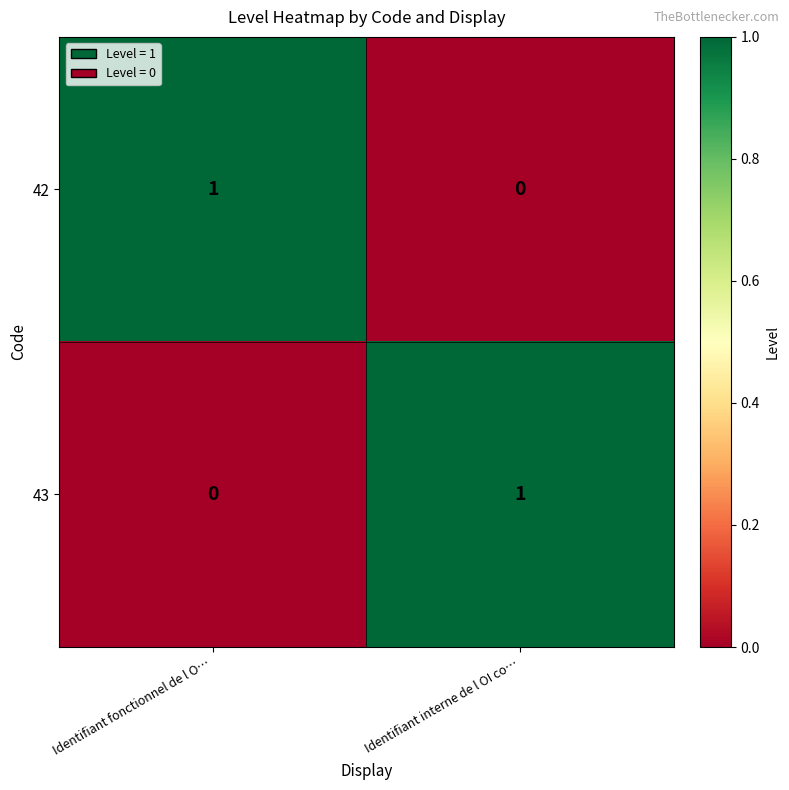

The value of 42 at Identifiant interne de l OI co… is 0. True or false?

True